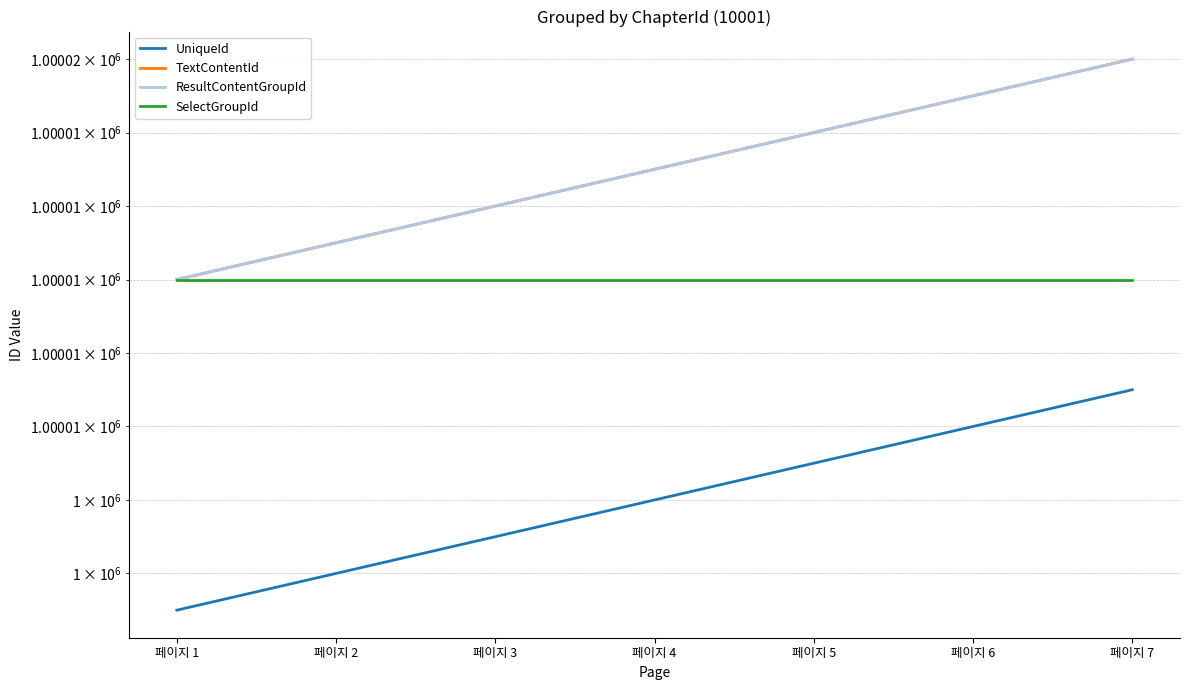

The value of ResultContentGroupId at 페이지 1 is 303040. True or false?

False